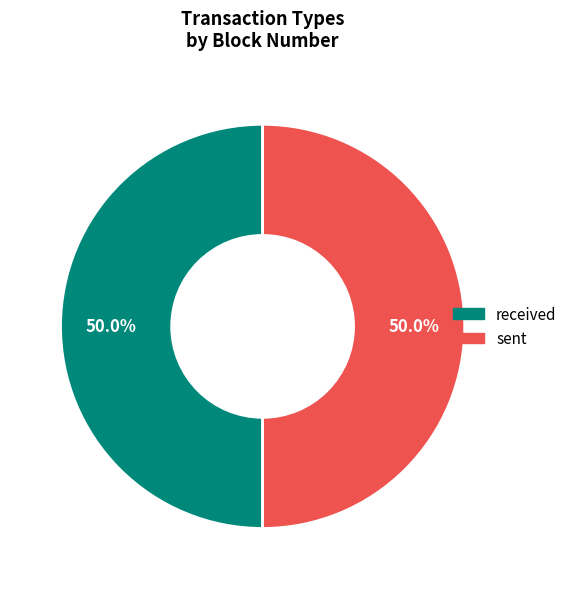

Is it true that received is 36% of the pie?

False